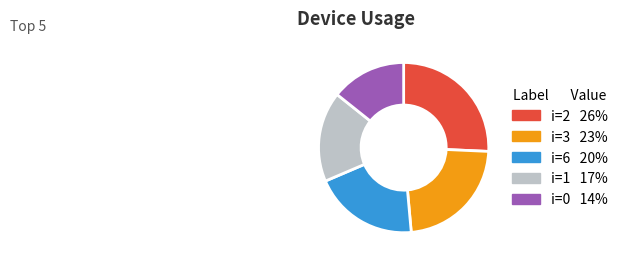

Does any single category account for the majority?

No